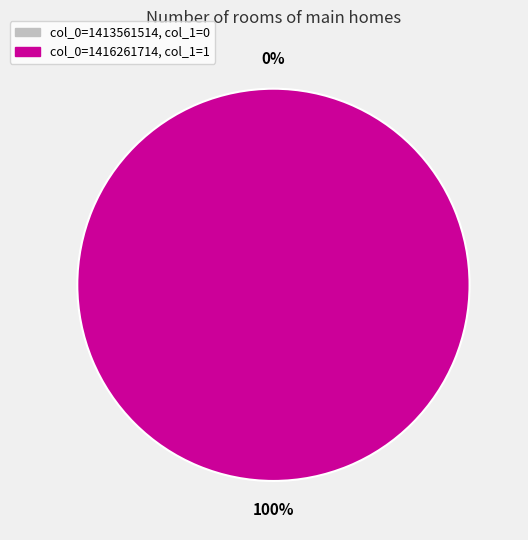

Rank the categories by value from highest to lowest.

1416261714, 1413561514